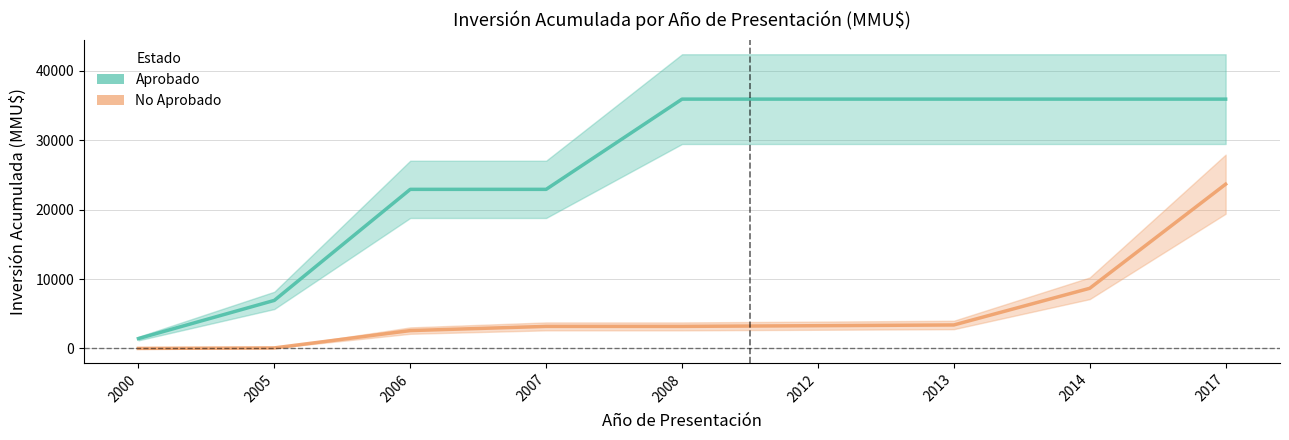

What is the maximum value for Aprobado?

35920